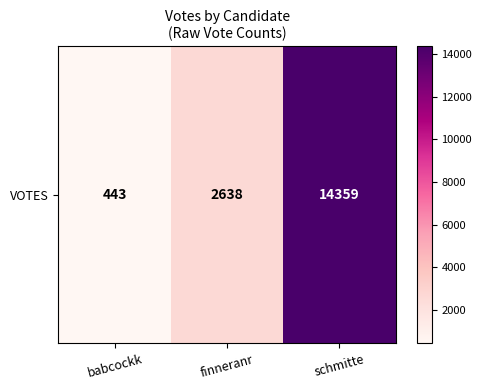

How many distinct data groups are displayed?

1